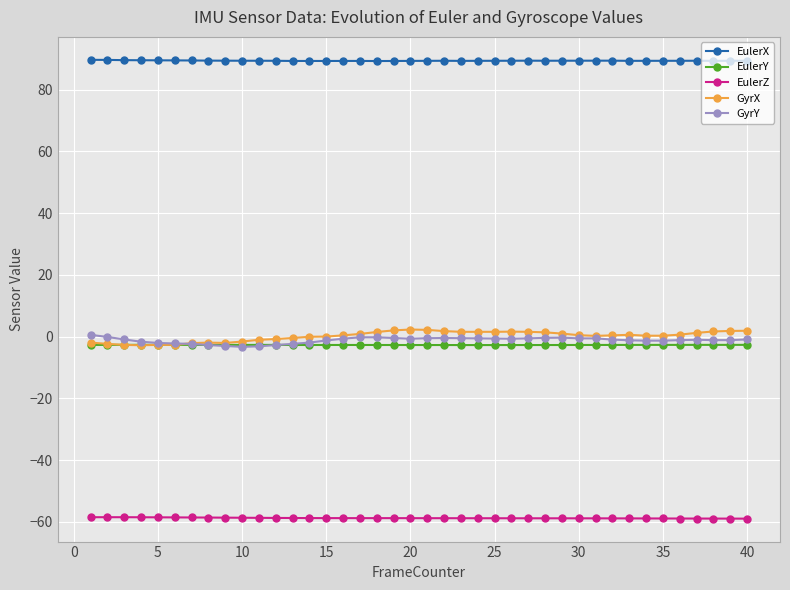

Which series has the widest spread of values?

GyrX